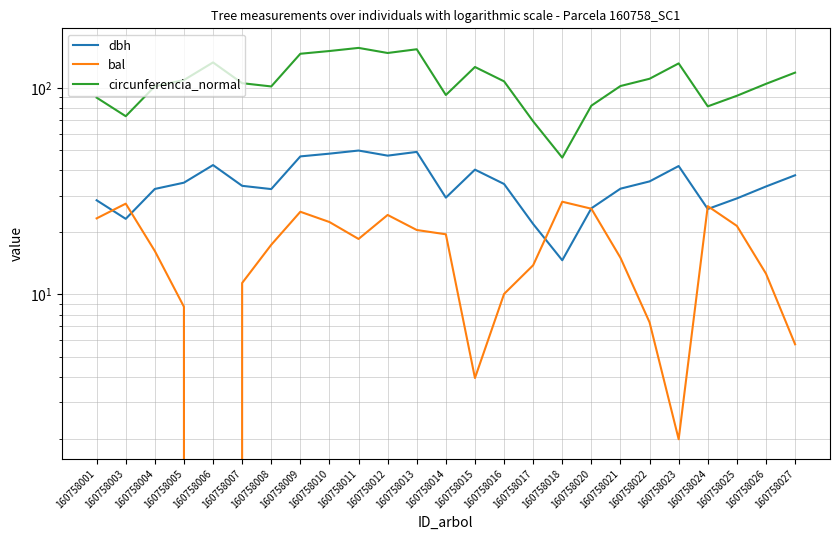

Is it true that circunferencia_normal equals 118.8 at 160758027?

True